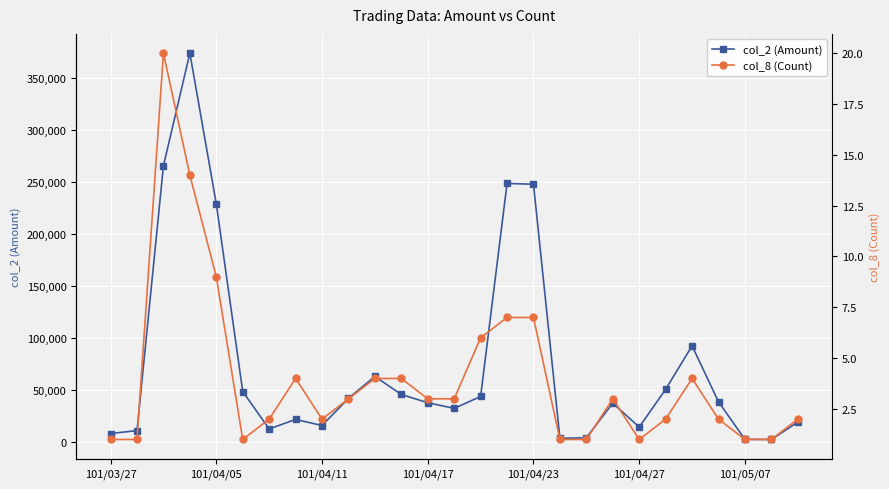

True or false: col_8 (Count) and col_2 (Amount) cross at least once.

False